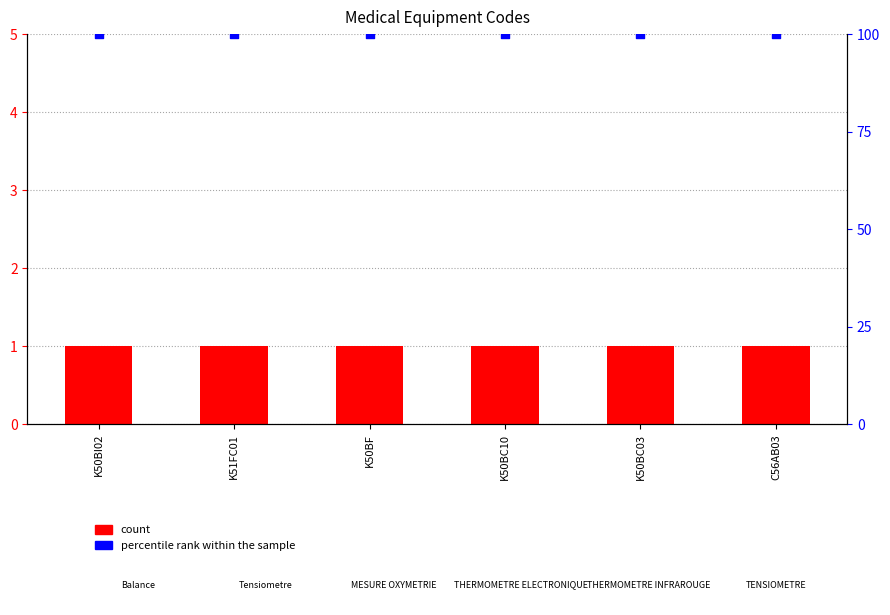

What are all the series names shown in the legend?

count, percentile rank within the sample